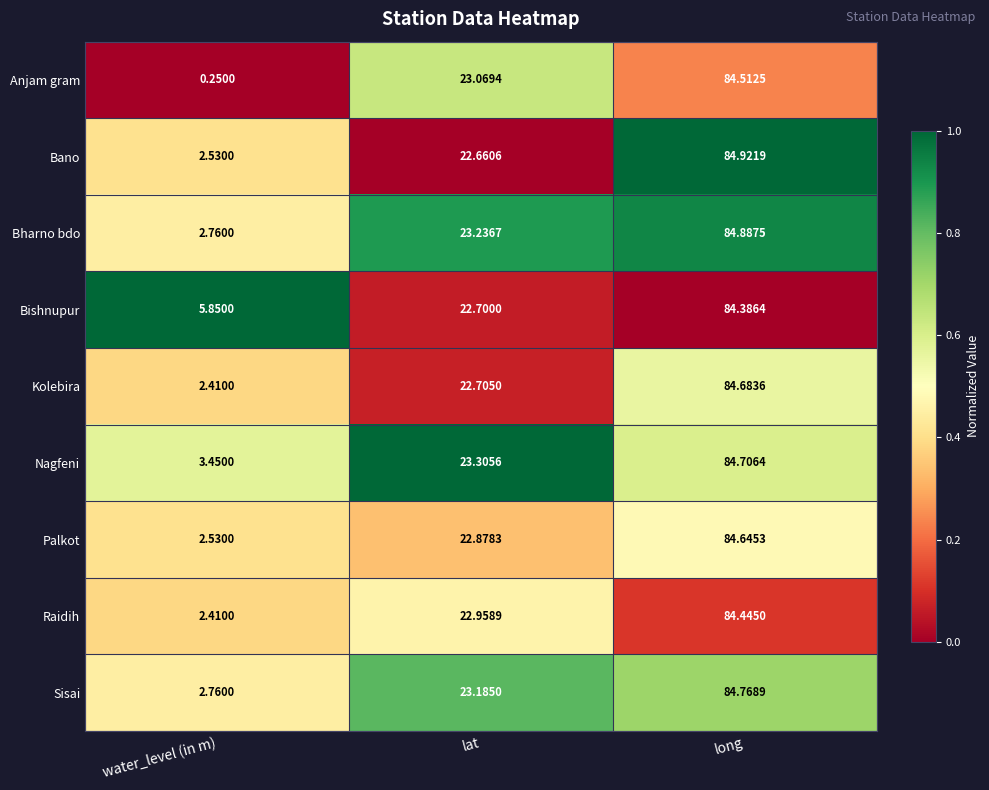

At which category is the sum across all series the highest?

long